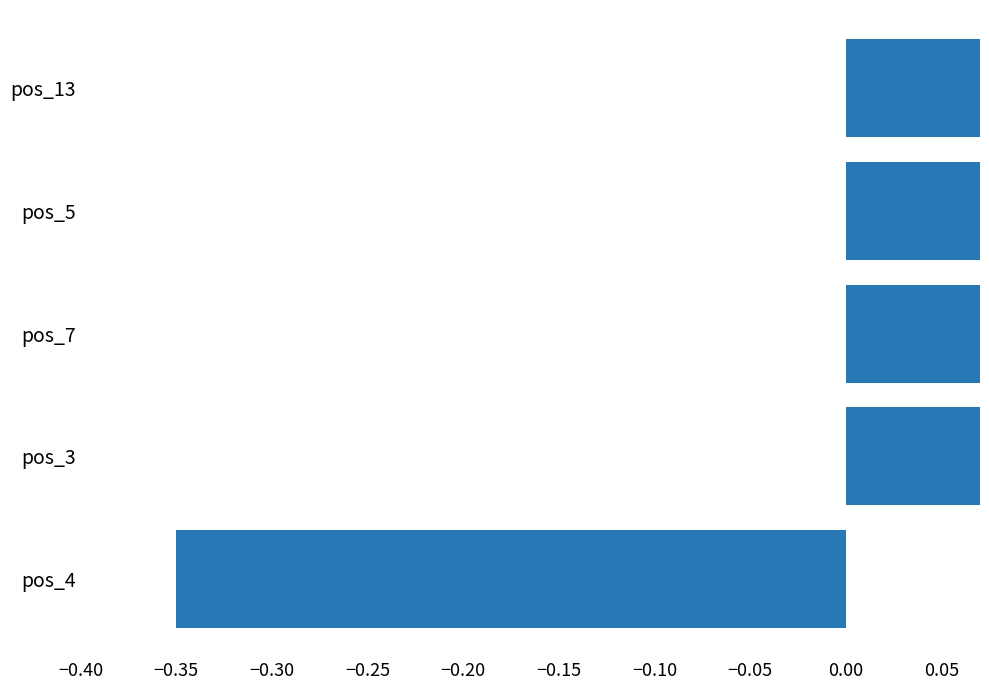

Count the number of categories in the chart.

5